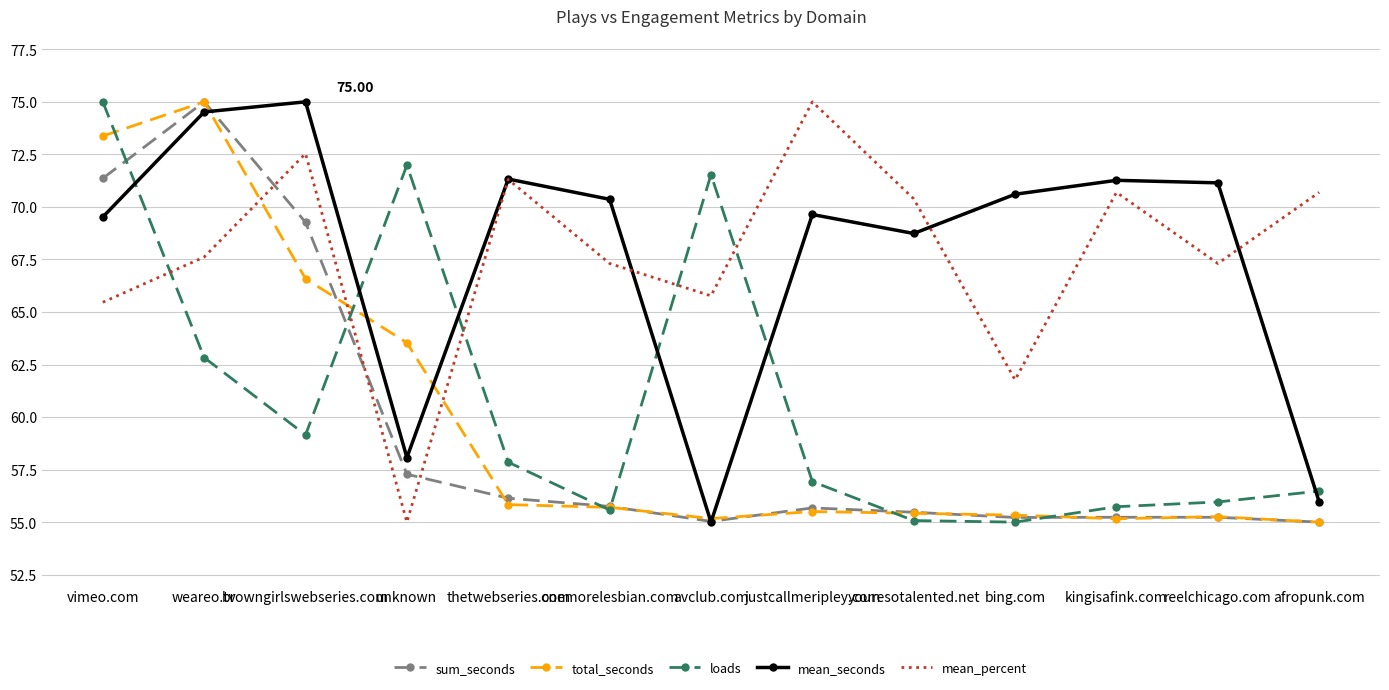

What is the total value across all series at avclub.com?

302.5